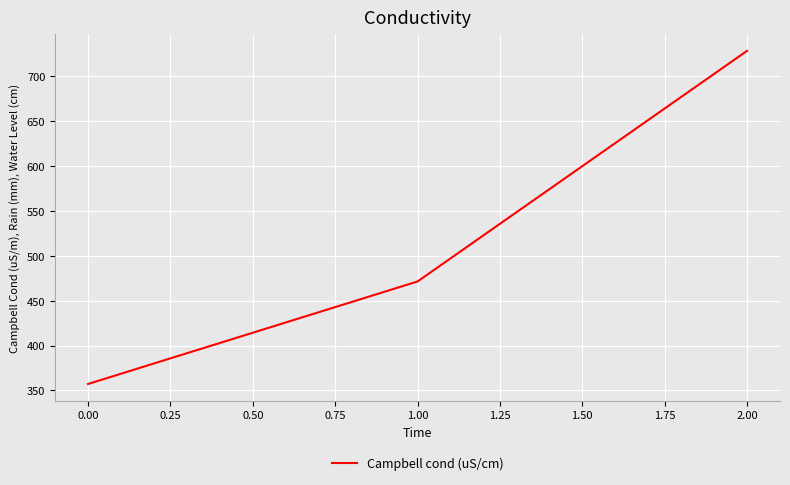

Reading right to left, list all the values displayed in this chart.

2.00=728.6	1.00=471.4	0.00=357.1